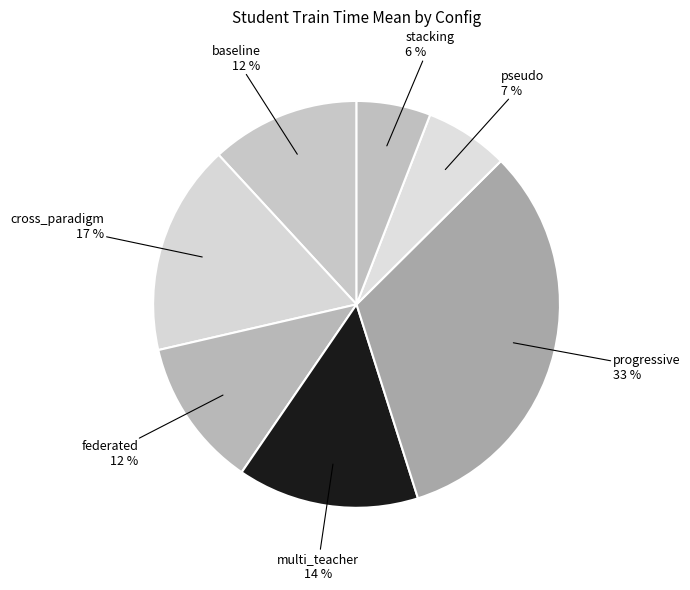

What is the smallest slice in the pie chart?

stacking